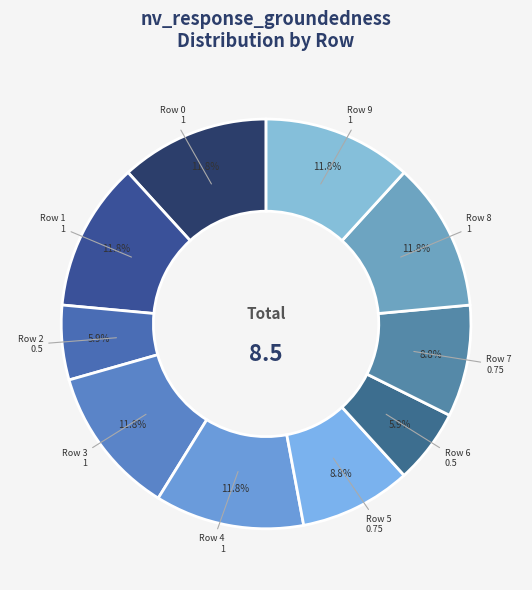

Rank the categories by value from highest to lowest.

Row 0, Row 1, Row 3, Row 4, Row 8, Row 9, Row 5, Row 7, Row 2, Row 6